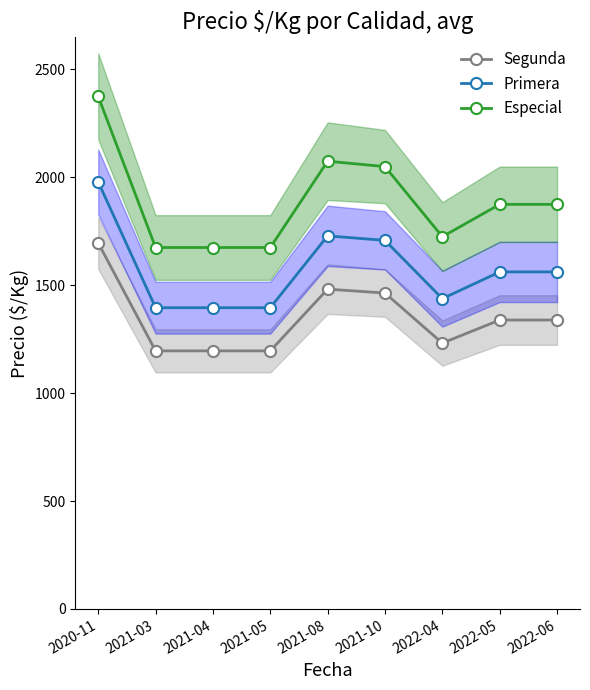

True or false: Especial and Segunda cross at least once.

False